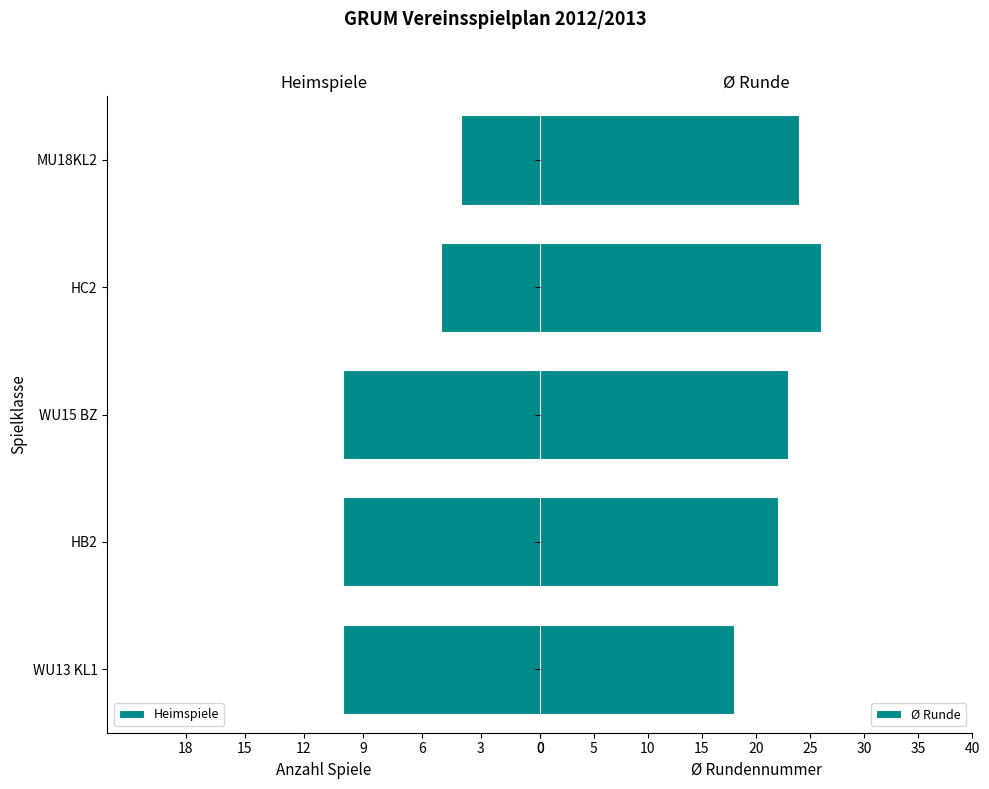

What is the difference between the second highest and minimum values in the Ø Runde series?

6